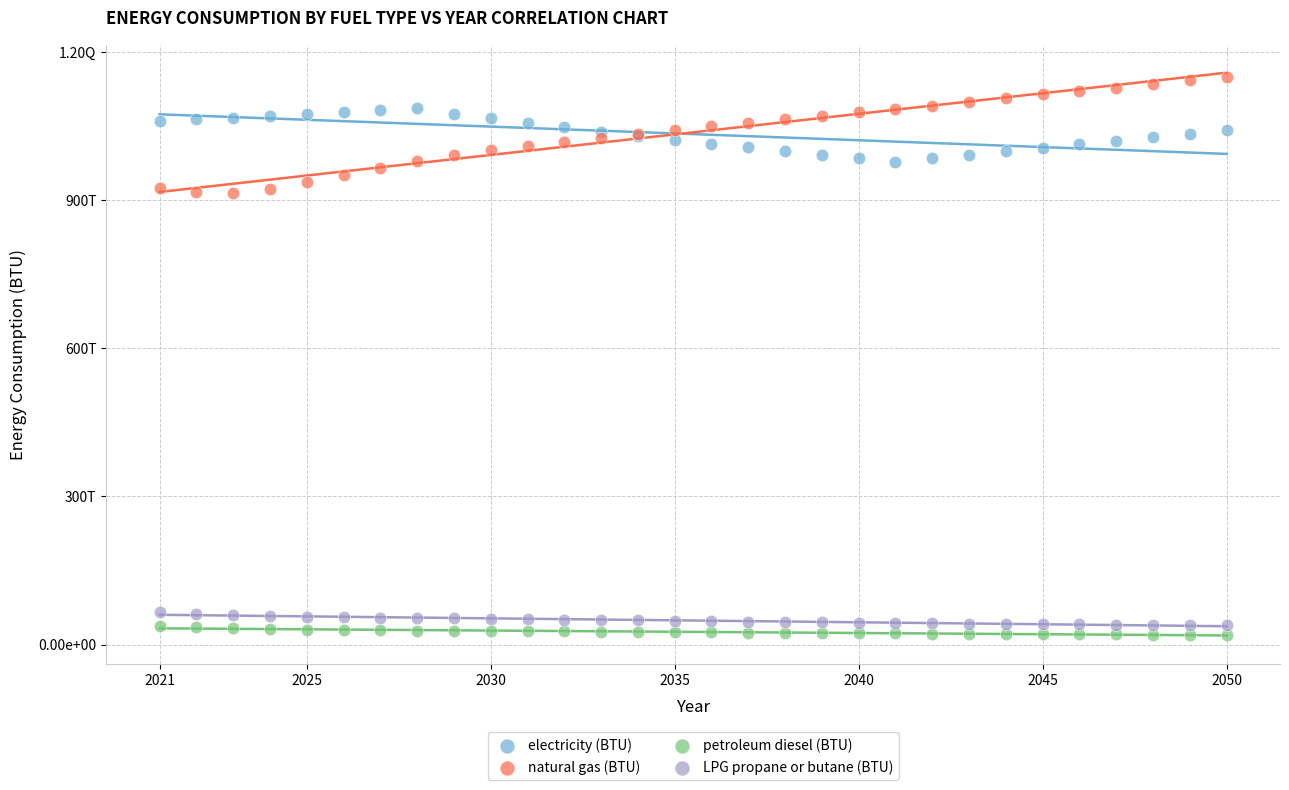

What are all the series names shown in the legend?

electricity (BTU), natural gas (BTU), petroleum diesel (BTU), LPG propane or butane (BTU)